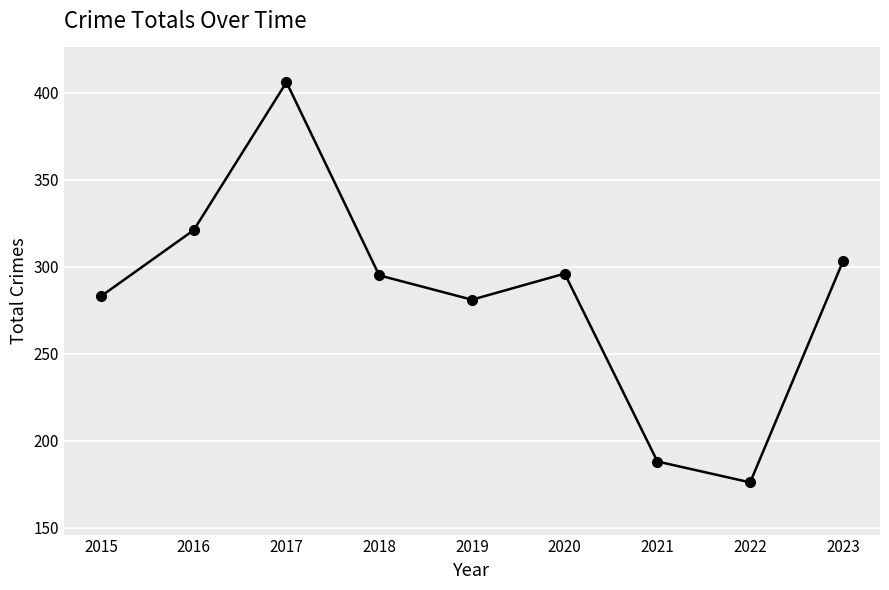

The value at 2018 is 295. True or false?

True